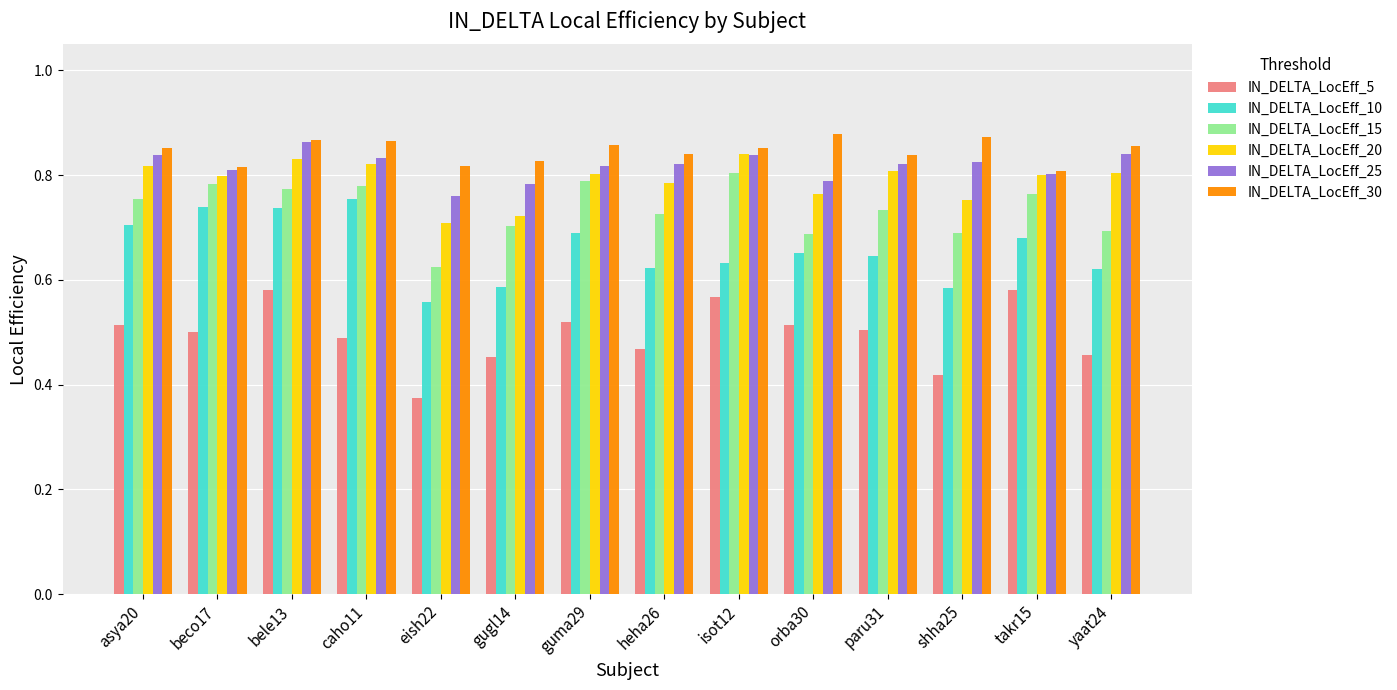

What position from the left is yaat24?

14